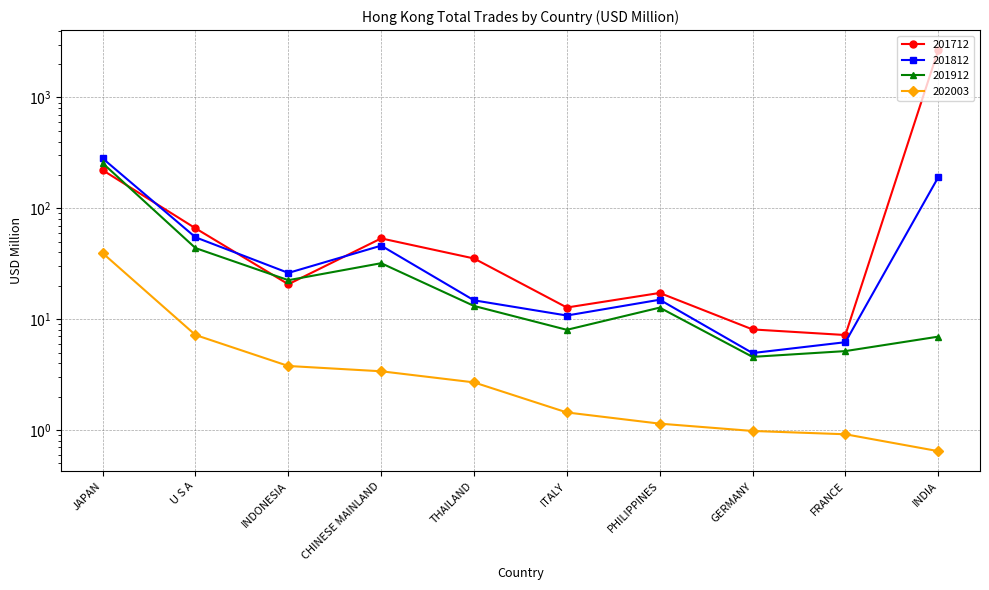

Where is the first local minimum for 201712?

INDONESIA